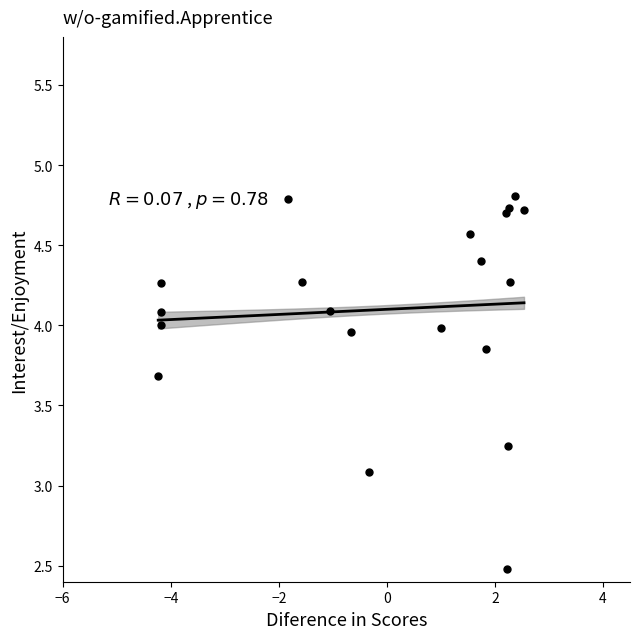

What Y value in the scatter plot is closest to 3?

3.1